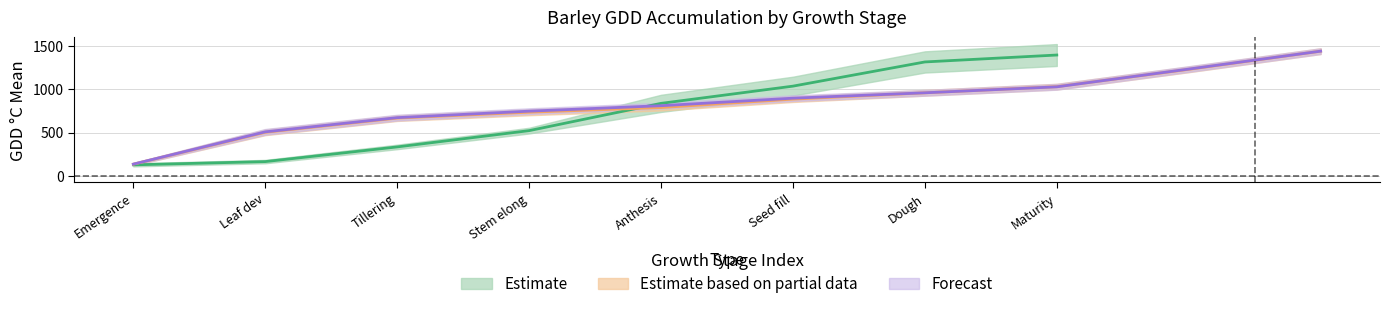

Reading right to left, what are all the values shown in this chart?

GDD_mean: 39=509.0	38=133.2	37=1495.0	36=1263.0	35=1049.0	34=1031.0	33=953.0	32=835.0	31=781.0	30=696.0	29=493.0	28=129.2	27=1440.0	26=1233.0	25=1028.0	24=959.0	23=897.0	22=810.0	21=747.0	20=672.0	19=508.0	18=135.3	17=1440.0	16=1230.0	15=1030.0	14=959.0	13=886.0	12=789.0	11=735.0	10=667.0	9=503.0	8=134.3	7=1395.5	6=1315.5	5=1036.0	4=837.0	3=522.0	2=334.0	1=164.5	0=127.0
GDD_min: 39=476.0	38=119.0	37=1462.0	36=1230.0	35=1016.0	34=998.0	33=920.0	32=802.0	31=748.0	30=663.0	29=460.0	28=115.0	27=1407.0	26=1200.0	25=995.0	24=926.0	23=864.0	22=777.0	21=714.0	20=639.0	19=475.0	18=121.0	17=1407.0	16=1197.0	15=997.0	14=926.0	13=853.0	12=755.0	11=700.0	10=634.0	9=470.0	8=120.0	7=1269.0	6=1193.0	5=927.0	4=738.0	3=489.0	2=308.0	1=145.0	0=109.0
GDD_max: 39=542.0	38=147.0	37=1528.0	36=1296.0	35=1082.0	34=1064.0	33=986.0	32=868.0	31=814.0	30=729.0	29=526.0	28=143.0	27=1473.0	26=1266.0	25=1061.0	24=992.0	23=930.0	22=843.0	21=780.0	20=705.0	19=541.0	18=149.0	17=1473.0	16=1263.0	15=1063.0	14=992.0	13=919.0	12=823.0	11=770.0	10=700.0	9=536.0	8=148.0	7=1522.0	6=1438.0	5=1145.0	4=936.0	3=555.0	2=360.0	1=184.0	0=145.0
pct: 39=34.6	38=9.1	37=100.0	36=84.5	35=70.2	34=69.0	33=63.7	32=55.9	31=52.2	30=46.6	29=33.0	28=8.6	27=100.0	26=85.6	25=71.4	24=66.6	23=62.3	22=56.3	21=51.9	20=46.7	19=35.3	18=9.4	17=100.0	16=85.4	15=71.5	14=66.6	13=61.5	12=54.8	11=51.0	10=46.3	9=34.9	8=9.3	7=100.0	6=94.0	5=74.0	4=60.0	3=37.0	2=24.0	1=12.0	0=9.0
pct_min: 39=32.3	38=7.1	37=97.7	36=82.3	35=68.0	34=66.7	33=61.5	32=53.6	31=49.9	30=44.3	29=30.8	28=6.6	27=97.7	26=83.3	25=69.1	24=64.3	23=59.9	22=54.0	21=49.6	20=44.4	19=33.0	18=7.4	17=97.7	16=83.1	15=69.2	14=64.3	13=59.2	12=52.5	11=48.7	10=44.0	9=32.6	8=7.3	7=95.0	6=89.0	5=68.0	4=55.0	3=32.0	2=20.0	1=10.0	0=7.0
pct_max: 39=36.9	38=11.1	37=100.0	36=86.8	35=72.4	34=71.3	33=65.9	32=58.2	31=54.5	30=48.9	29=35.2	28=10.6	27=100.0	26=87.9	25=73.7	24=68.9	23=64.7	22=58.6	21=54.2	20=49.0	19=37.6	18=11.4	17=100.0	16=87.7	15=73.8	14=68.9	13=63.8	12=57.1	11=53.3	10=48.6	9=37.2	8=11.3	7=100.0	6=99.0	5=80.0	4=65.0	3=42.0	2=28.0	1=14.0	0=11.0